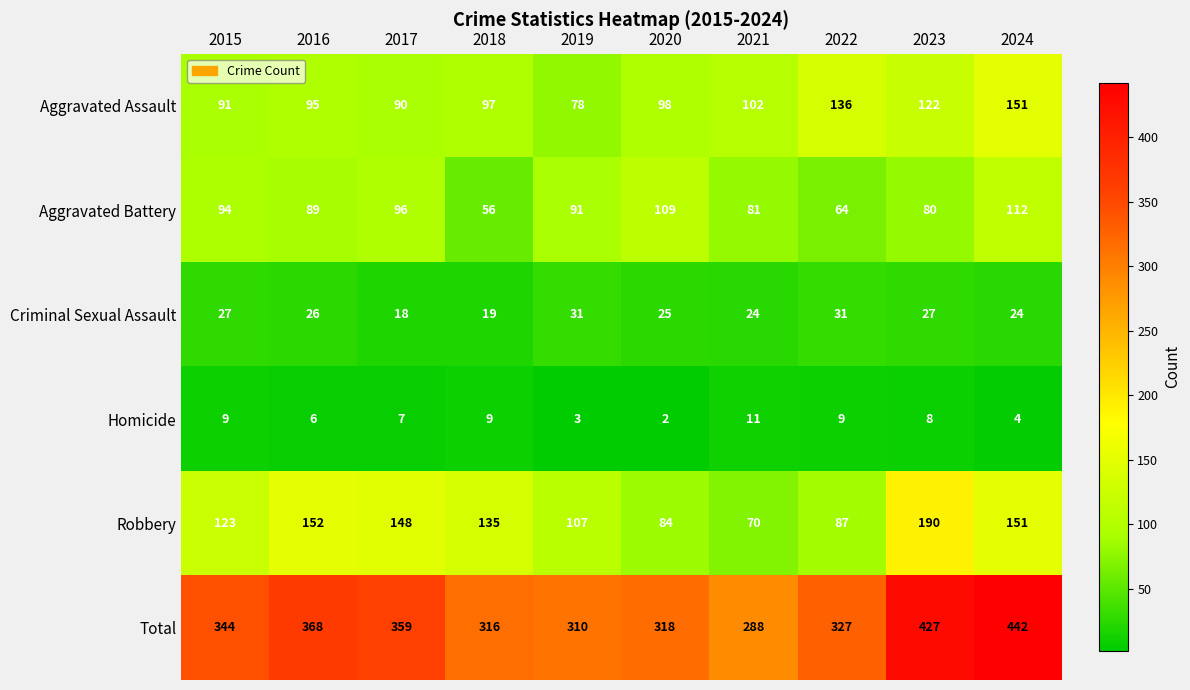

Which series has the widest spread of values?

Total